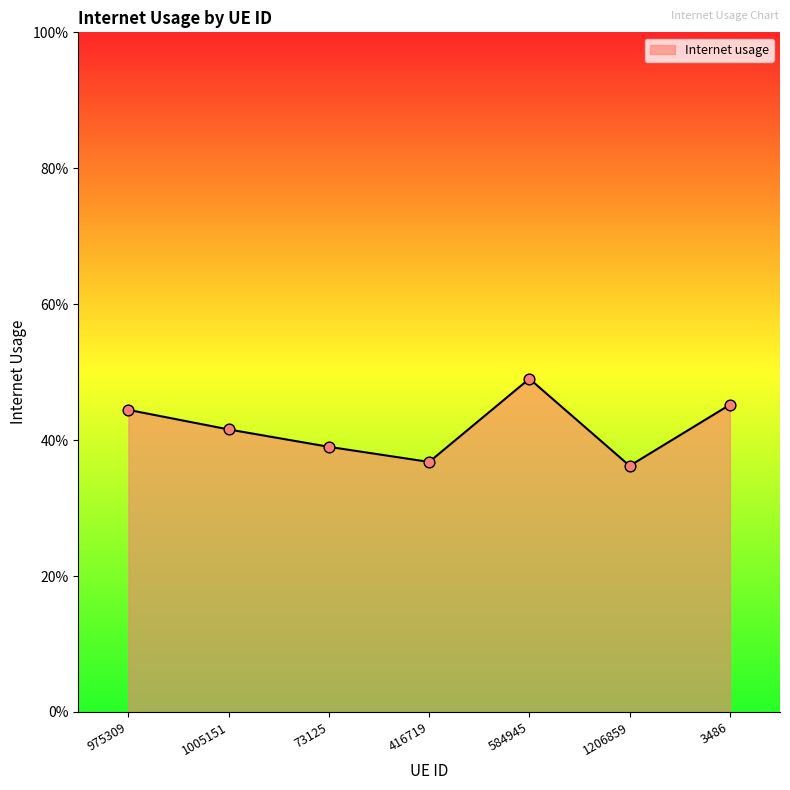

What is the change in value from 975309 to 1206859?

-0.1